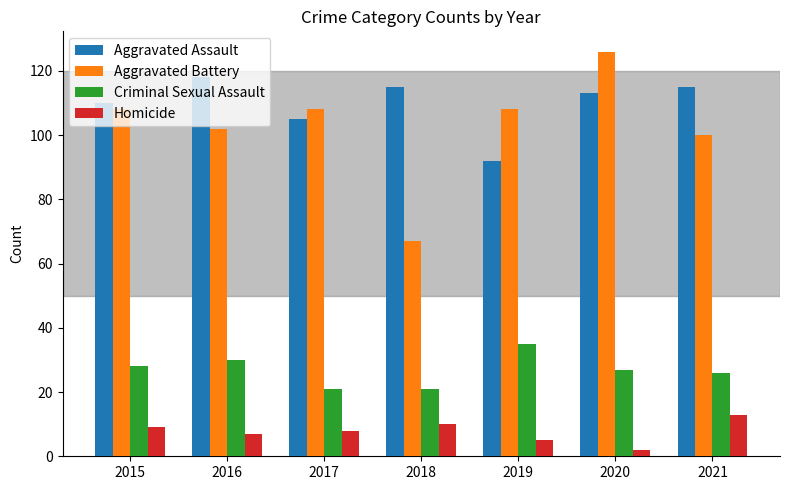

Where is Aggravated Battery nearest to the value 96?

2021